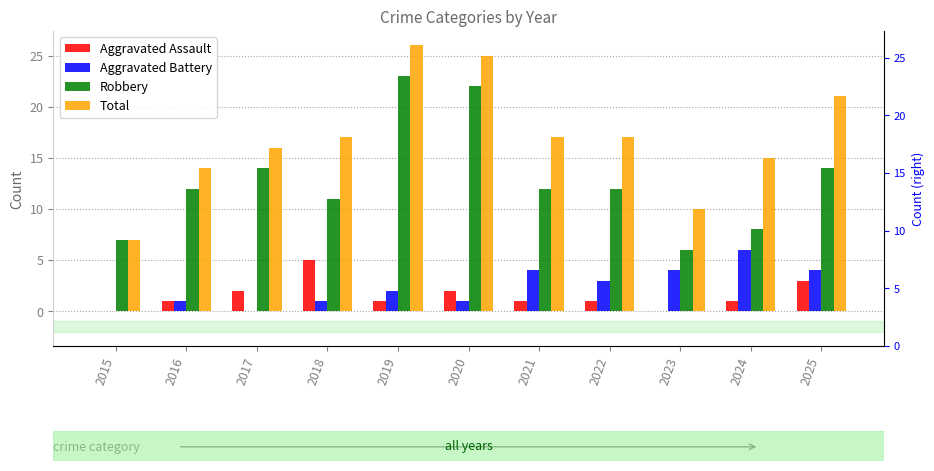

Where does the Aggravated Battery series first go above 2?

2021